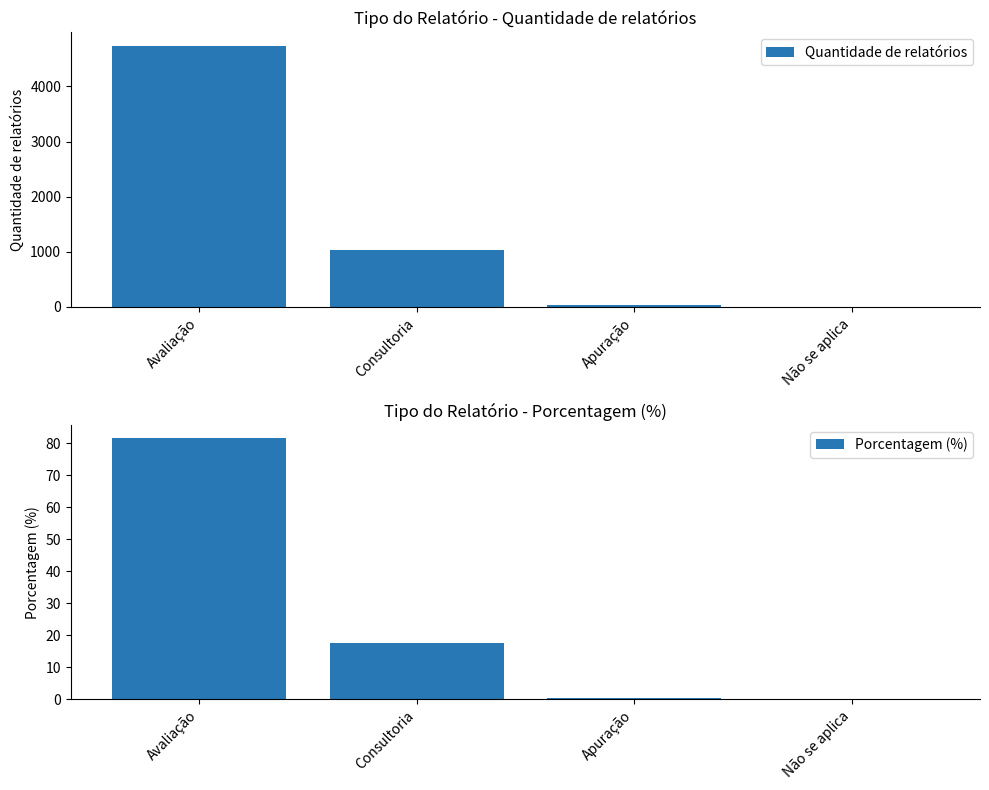

What is the difference between the Quantidade de relatórios values at Apuração and Consultoria?

994